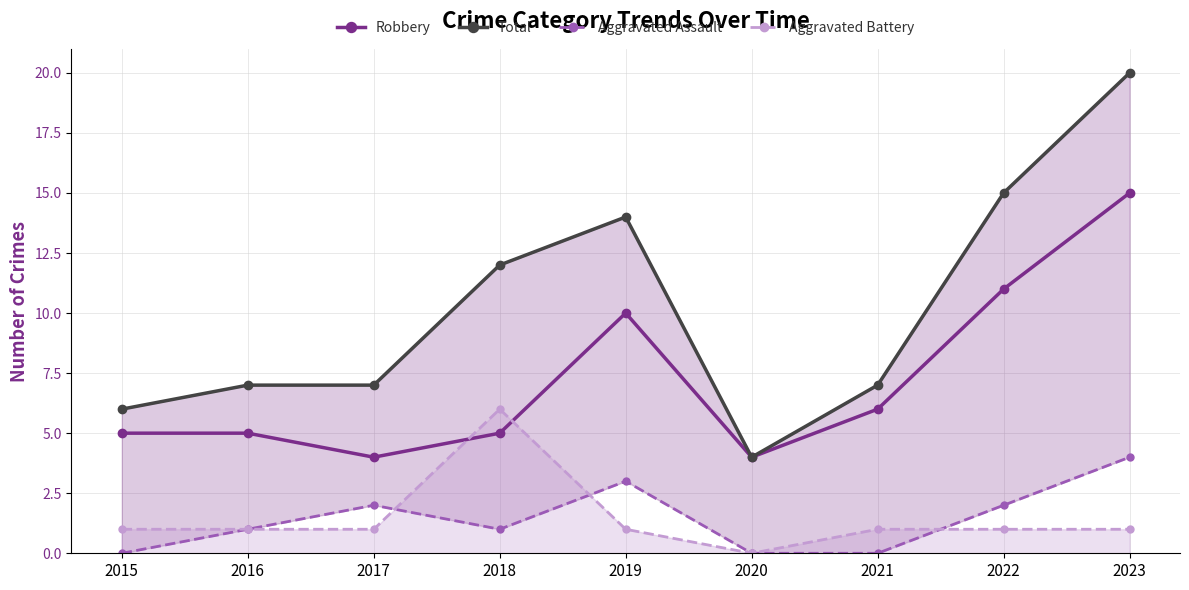

Reading left to right, what are all the values shown in this chart?

Robbery: 2015=5	2016=5	2017=4	2018=5	2019=10	2020=4	2021=6	2022=11	2023=15
Total: 2015=6	2016=7	2017=7	2018=12	2019=14	2020=4	2021=7	2022=15	2023=20
Aggravated Assault: 2015=0	2016=1	2017=2	2018=1	2019=3	2020=0	2021=0	2022=2	2023=4
Aggravated Battery: 2015=1	2016=1	2017=1	2018=6	2019=1	2020=0	2021=1	2022=1	2023=1